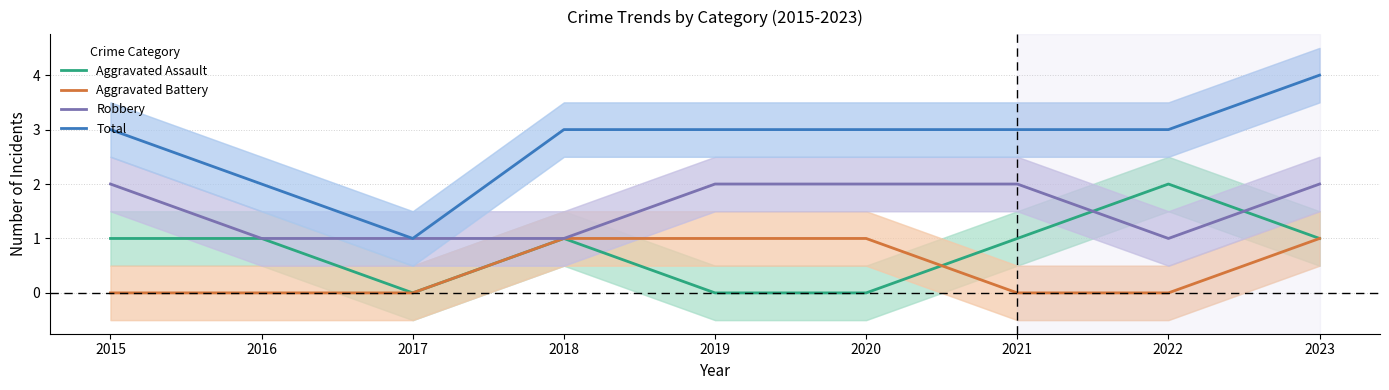

What is the sum of the Aggravated Battery values at 2023 and 2016?

1